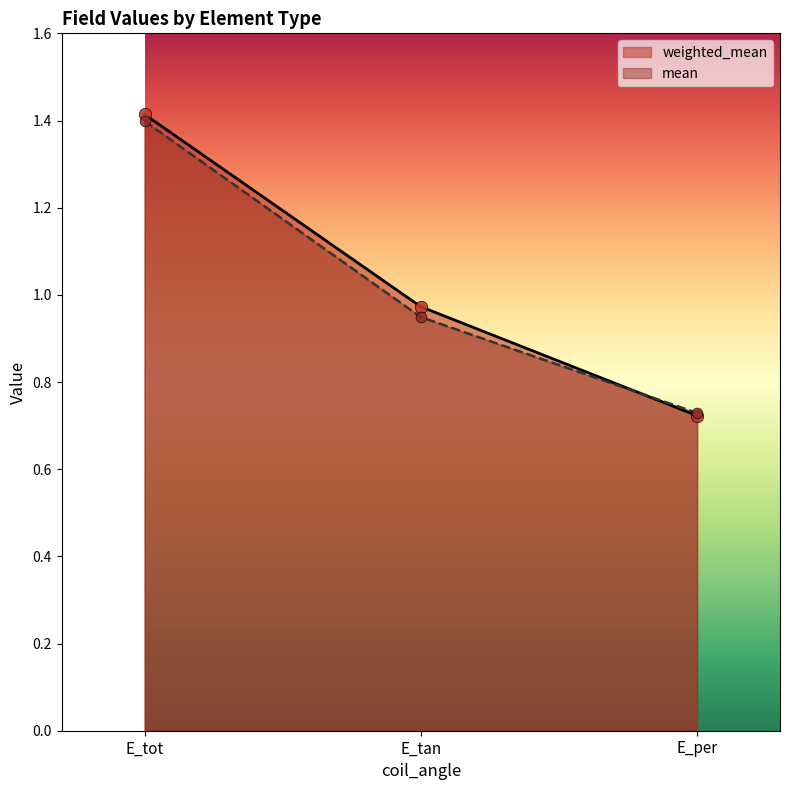

Which series has the widest spread of Y values?

weighted_mean